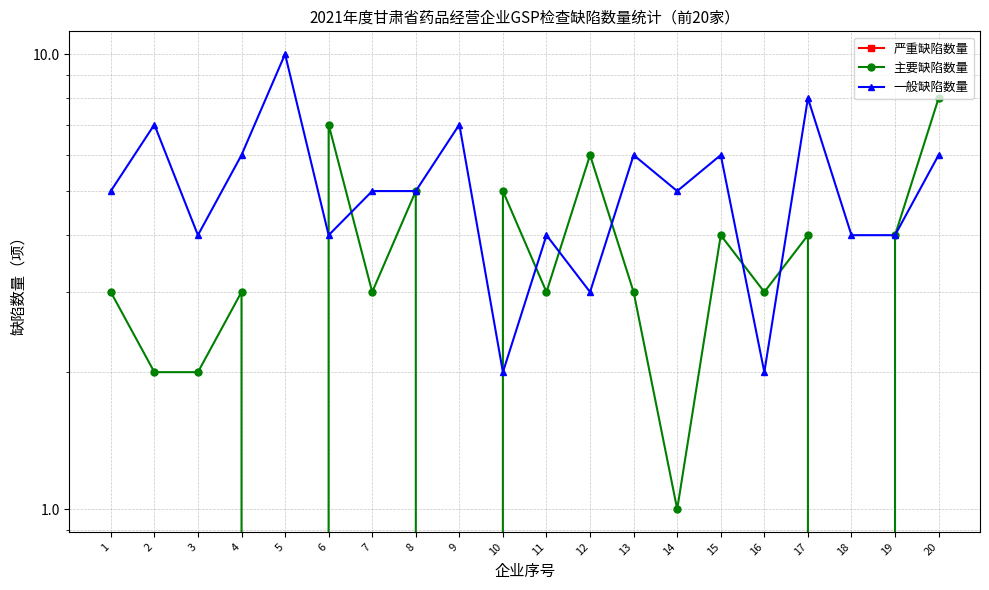

Reading right to left, list all the values displayed in this chart.

严重缺陷数量: 0	0	0	0	0	0	0	0	0	0	0	0	0	0	0	0	0	0	0	0
主要缺陷数量: 8	4	0	4	3	4	1	3	6	3	5	0	5	3	7	0	3	2	2	3
一般缺陷数量: 6	4	4	8	2	6	5	6	3	4	2	7	5	5	4	10	6	4	7	5